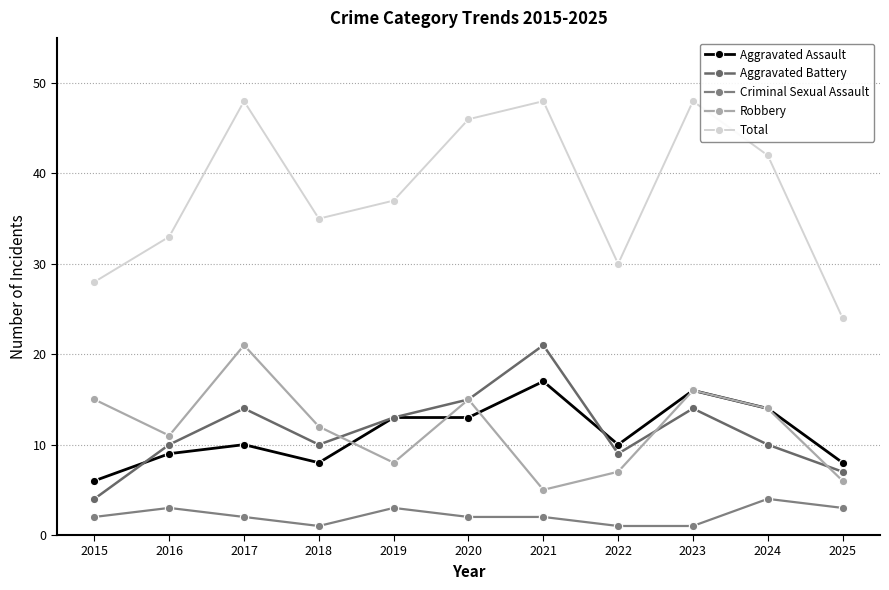

How many lines are shown in the chart?

5